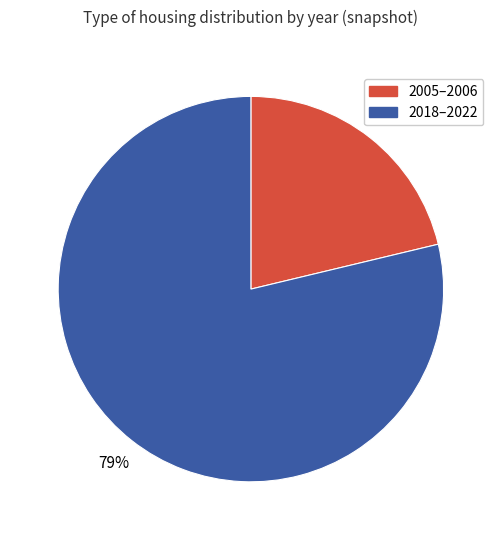

Which slice is the largest?

2018–2022